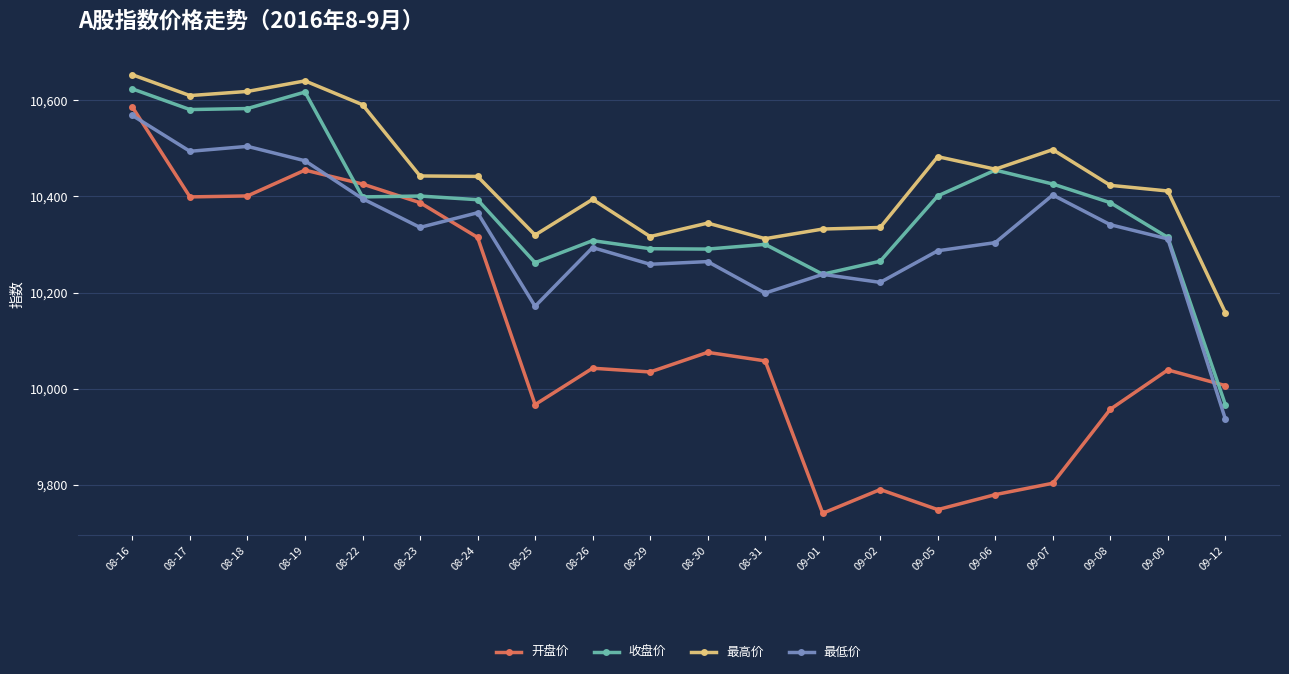

What is the highest value of the 开盘价 series?

10585.9